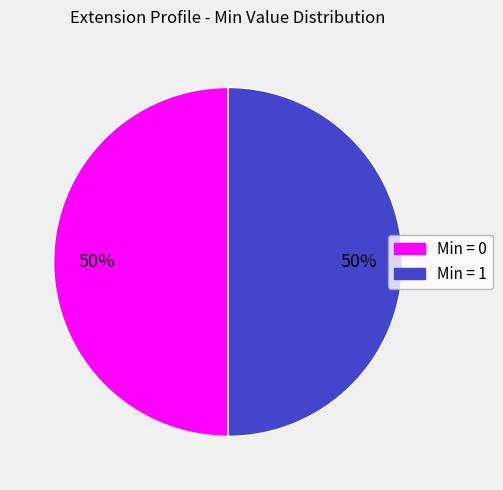

To the nearest percent, what is the average slice percentage?

50%